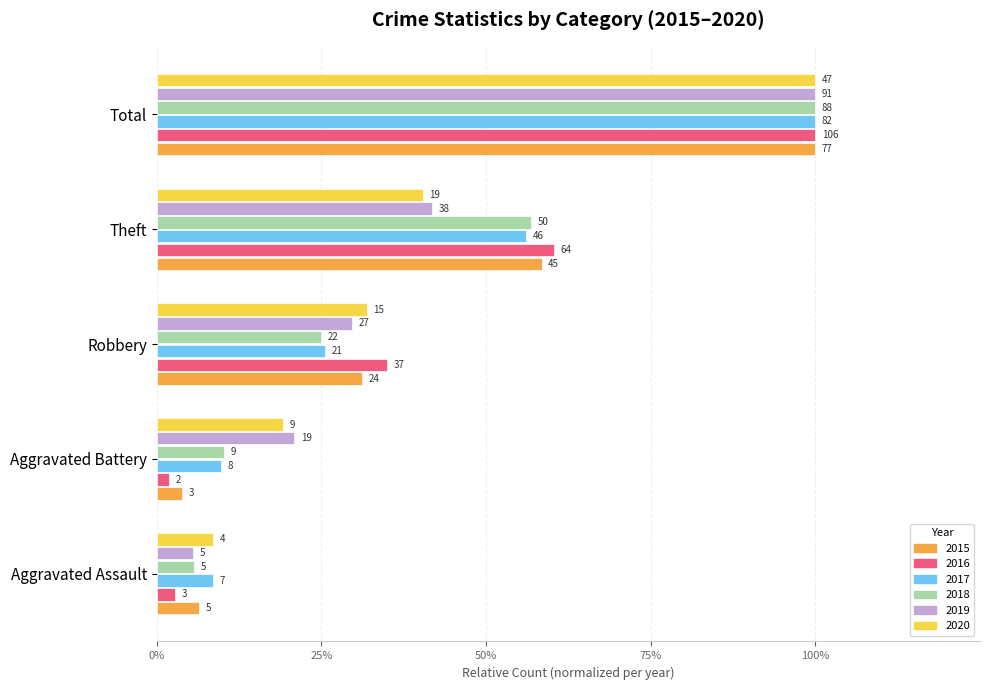

Reading left to right, transcribe all the data shown in this chart.

2015: Aggravated Assault=0.1	Aggravated Battery=0.0	Robbery=0.3	Theft=0.6	Total=1.0
2016: Aggravated Assault=0.0	Aggravated Battery=0.0	Robbery=0.3	Theft=0.6	Total=1.0
2017: Aggravated Assault=0.1	Aggravated Battery=0.1	Robbery=0.3	Theft=0.6	Total=1.0
2018: Aggravated Assault=0.1	Aggravated Battery=0.1	Robbery=0.2	Theft=0.6	Total=1.0
2019: Aggravated Assault=0.1	Aggravated Battery=0.2	Robbery=0.3	Theft=0.4	Total=1.0
2020: Aggravated Assault=0.1	Aggravated Battery=0.2	Robbery=0.3	Theft=0.4	Total=1.0